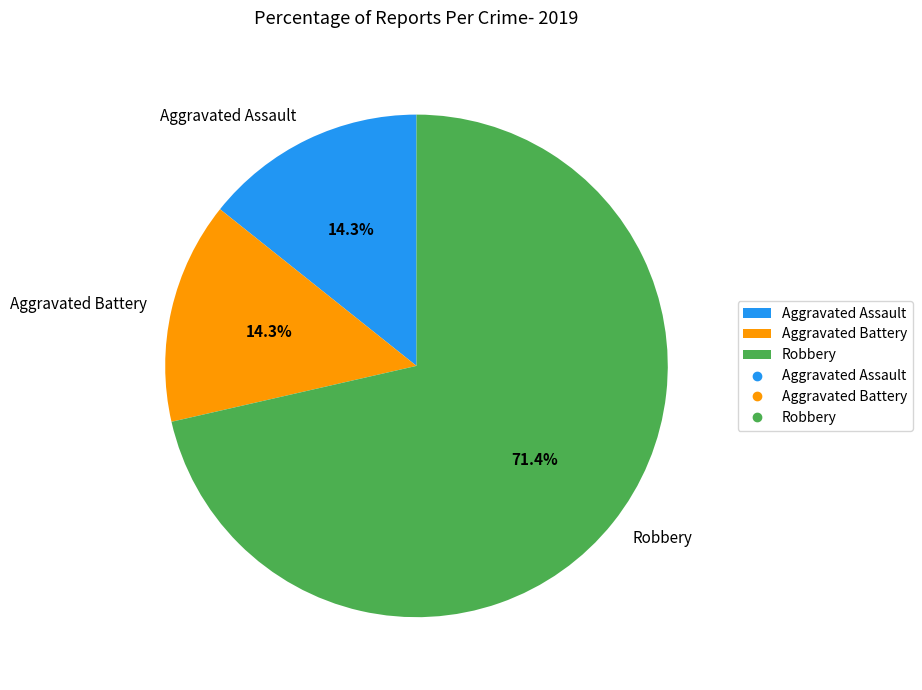

True or false: Aggravated Assault accounts for 14% of the total.

True